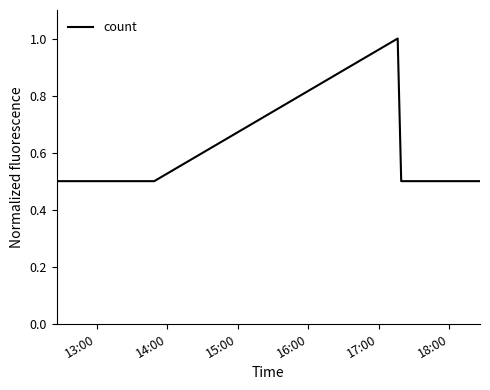

How many series are shown in this chart?

1